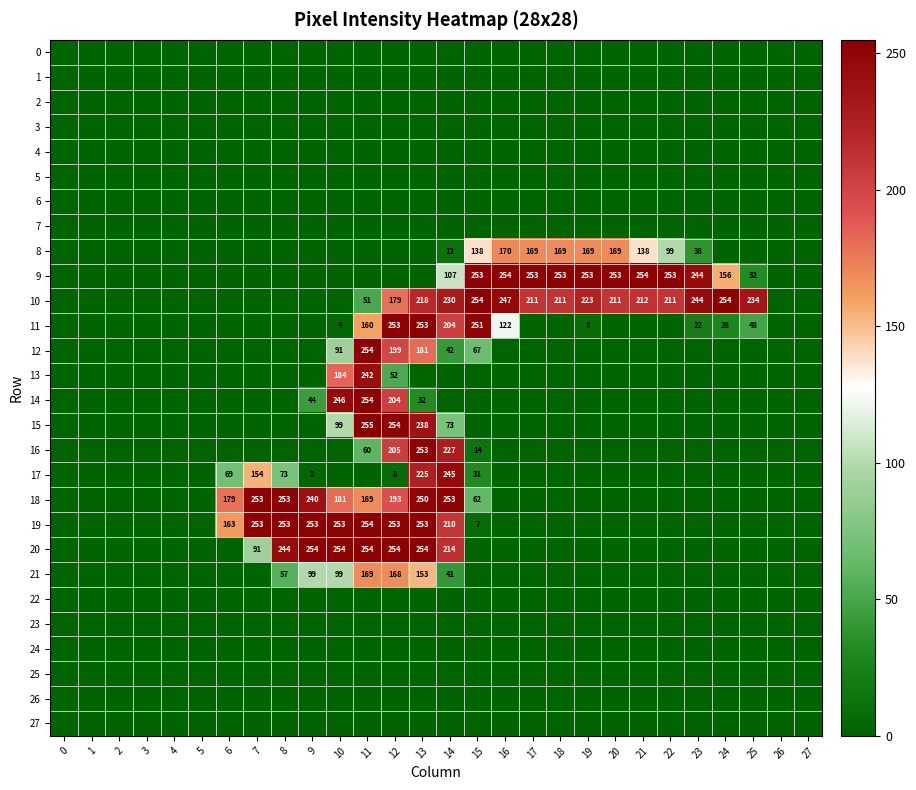

What is the total value across all series at 10?

1411